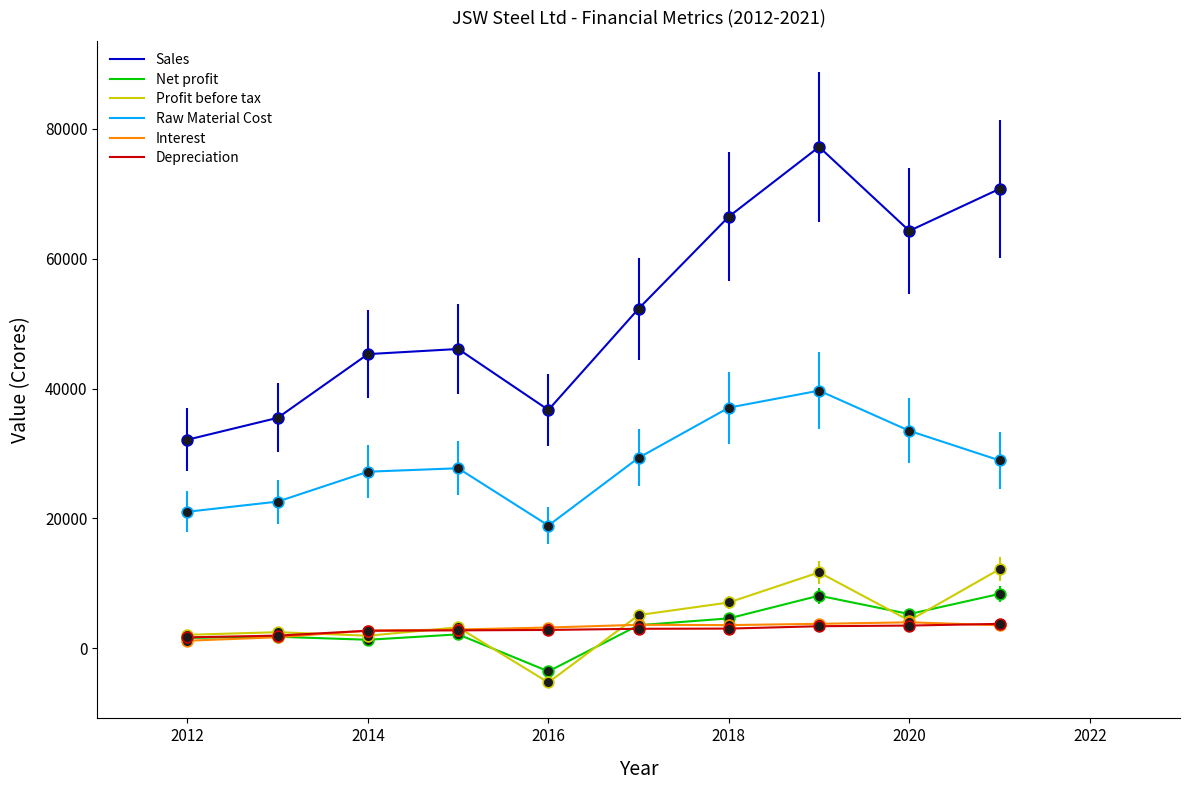

True or false: Net profit and Sales cross at least once.

False